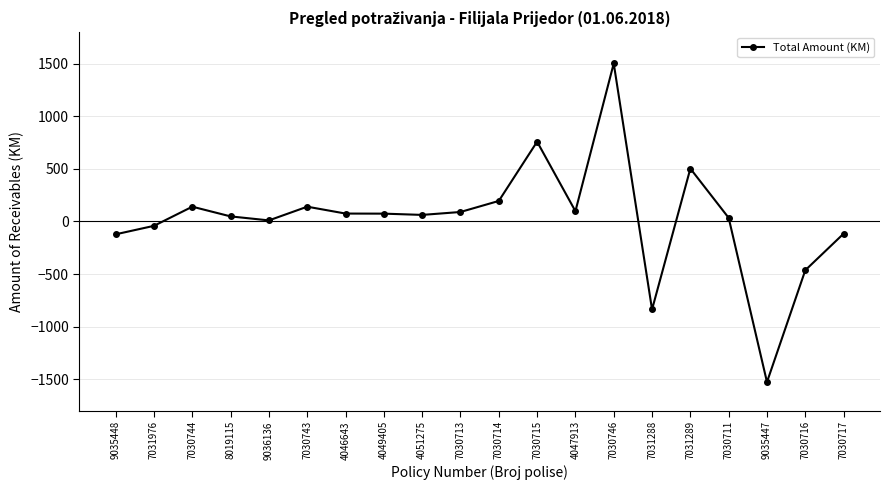

Count the number of data series in this chart.

1